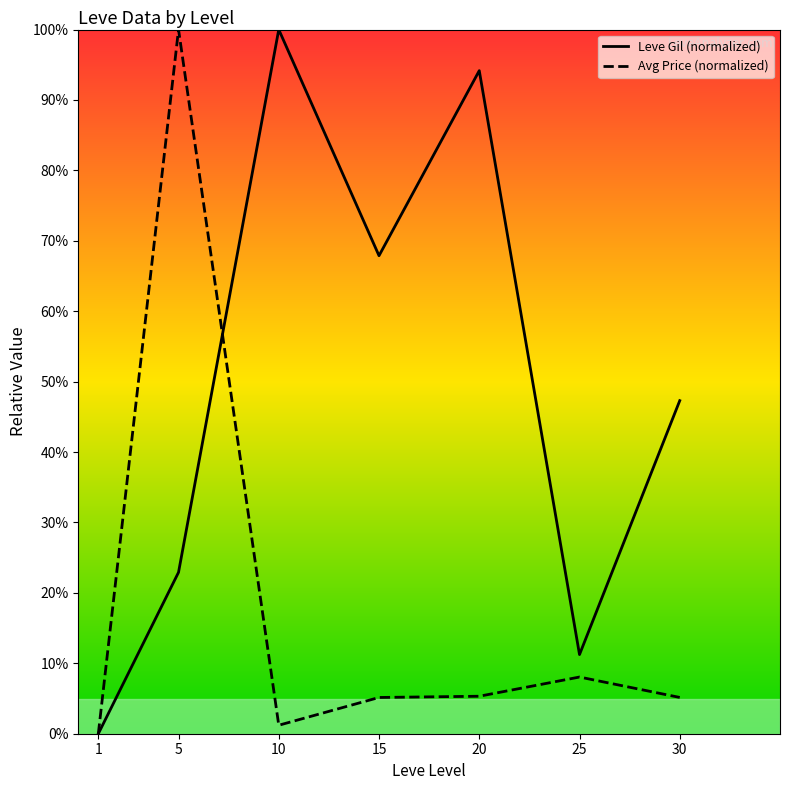

At which category does Leve Gil (normalized) reach its first local peak?

10